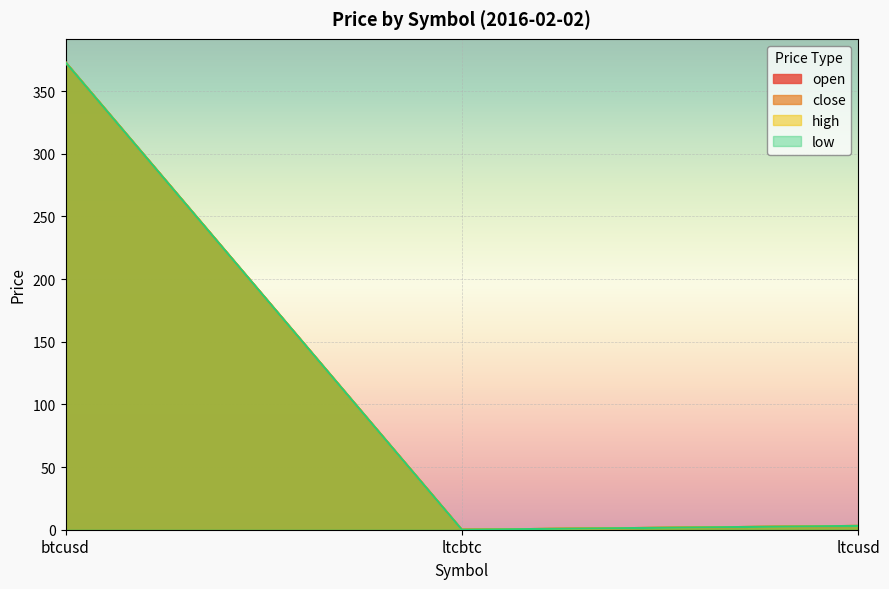

What is the greatest value displayed?

373.0